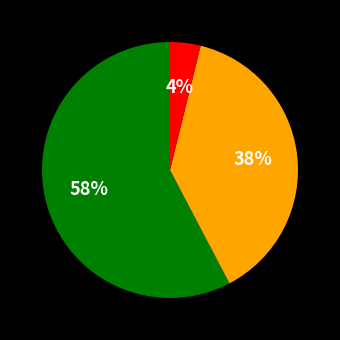

To the nearest percent, what is the difference between the largest and smallest slice percentages?

54%